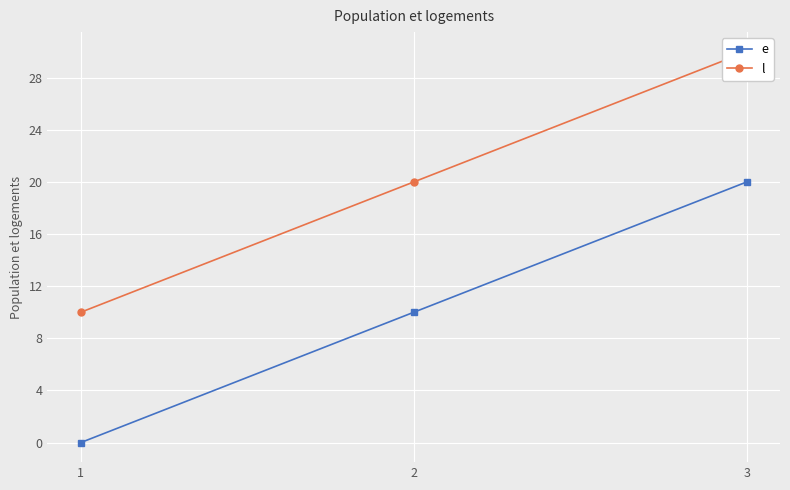

Reading left to right, list all the values displayed in this chart.

e: 0	10	20
l: 10	20	30